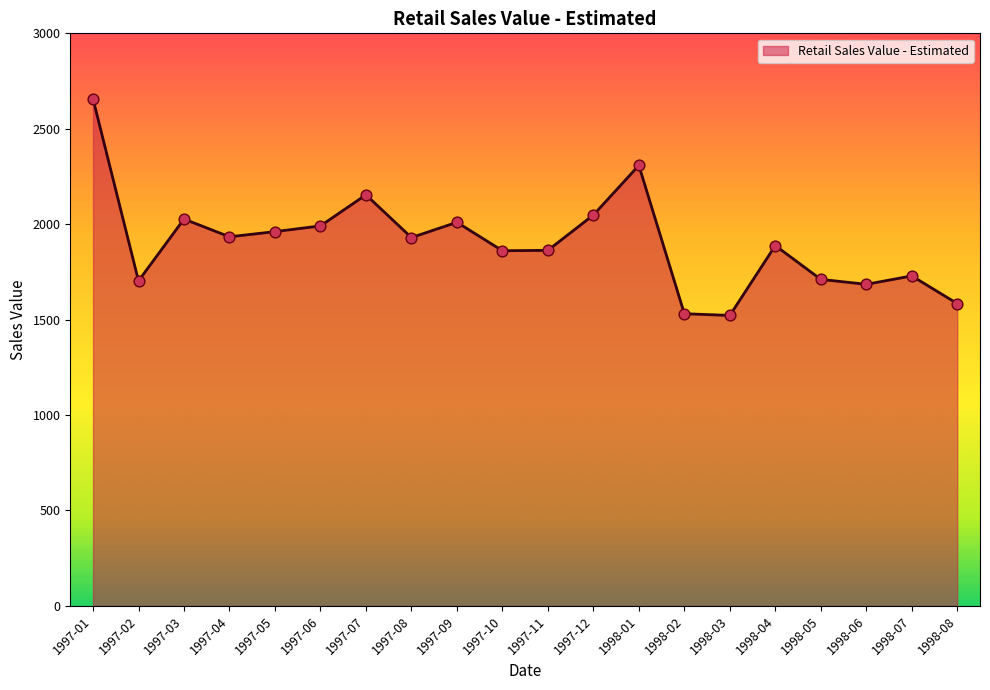

What is the ratio of the value at 1998-01 to the value at 1997-06?

1.2